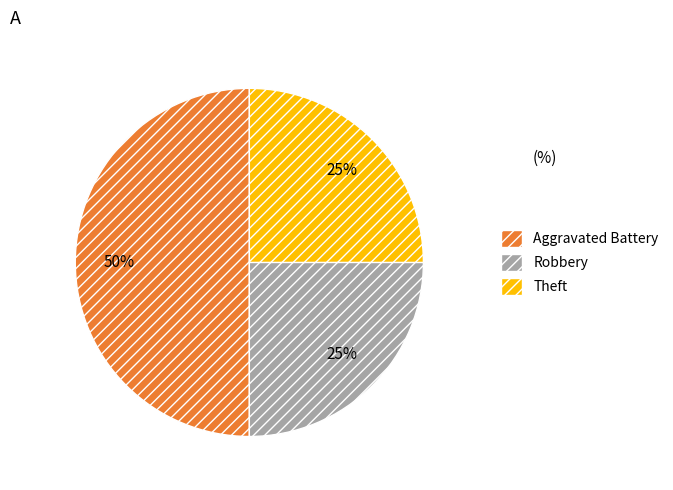

Does Theft represent more than half of the total?

No